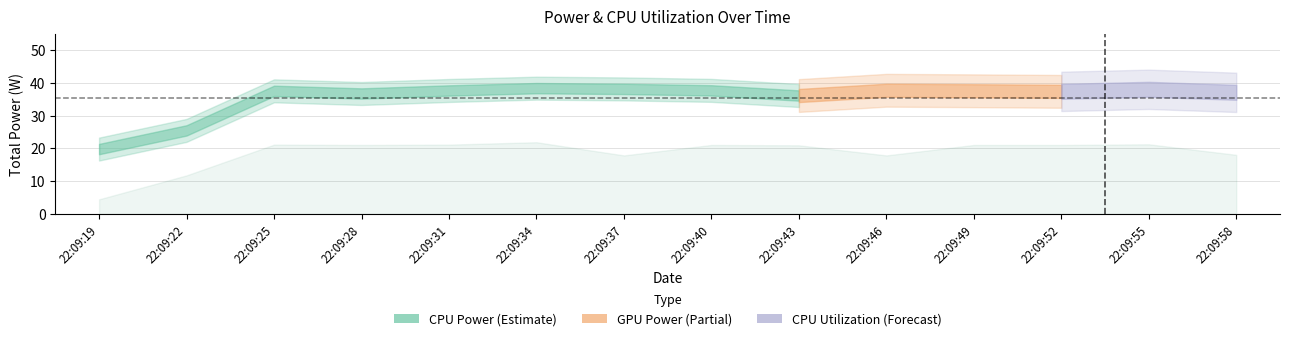

At which label does Total Power reach its peak?

22:09:34